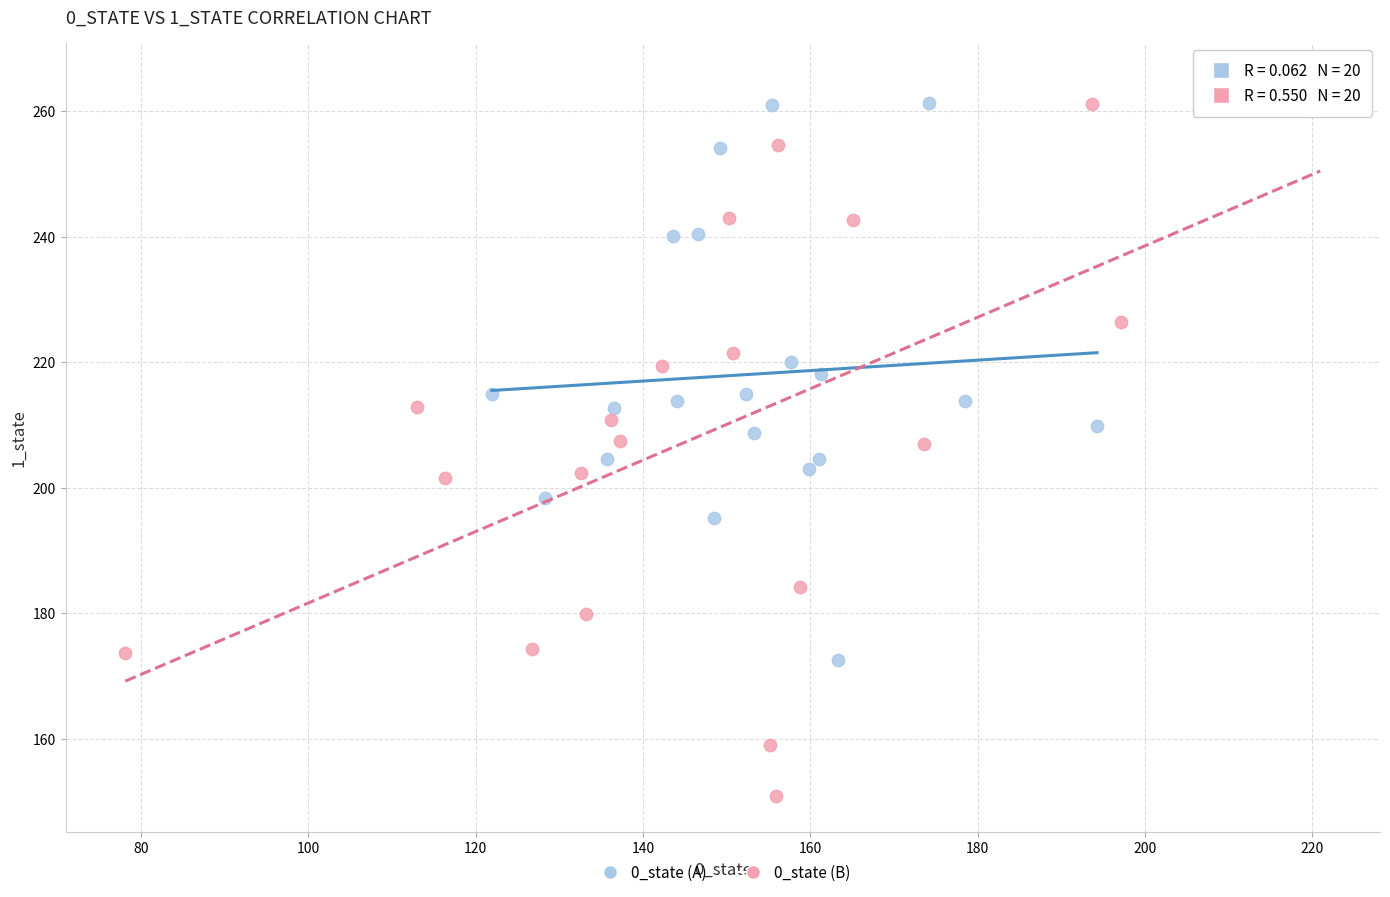

Which series has the widest spread of Y values?

0_state (B)